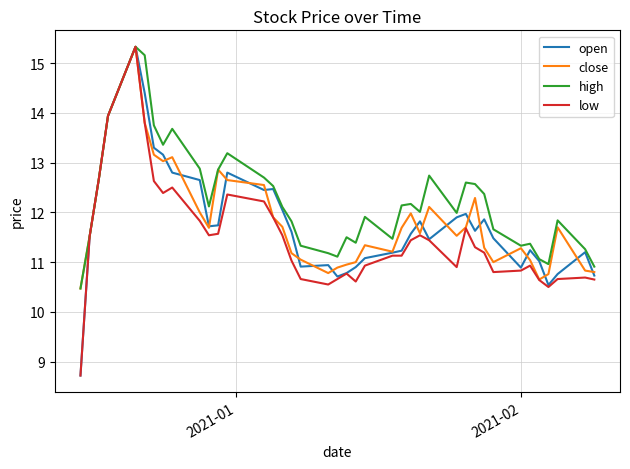

In close, how many points are lower than both neighbors (excluding endpoints)?

8